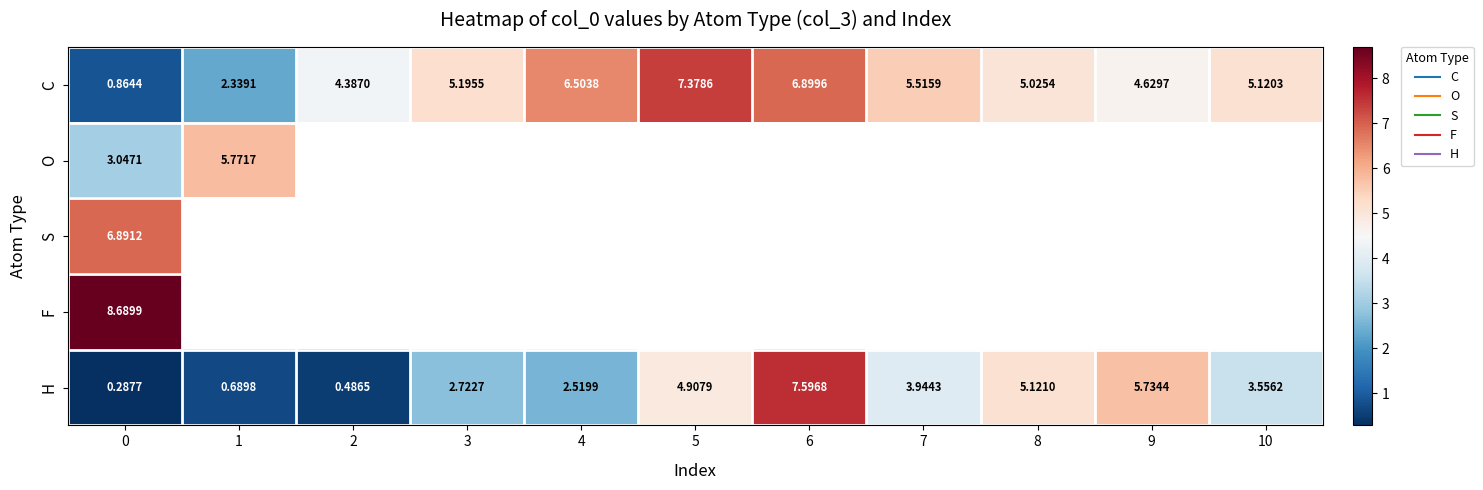

What is the difference between the highest and lowest values at 10?

1.6